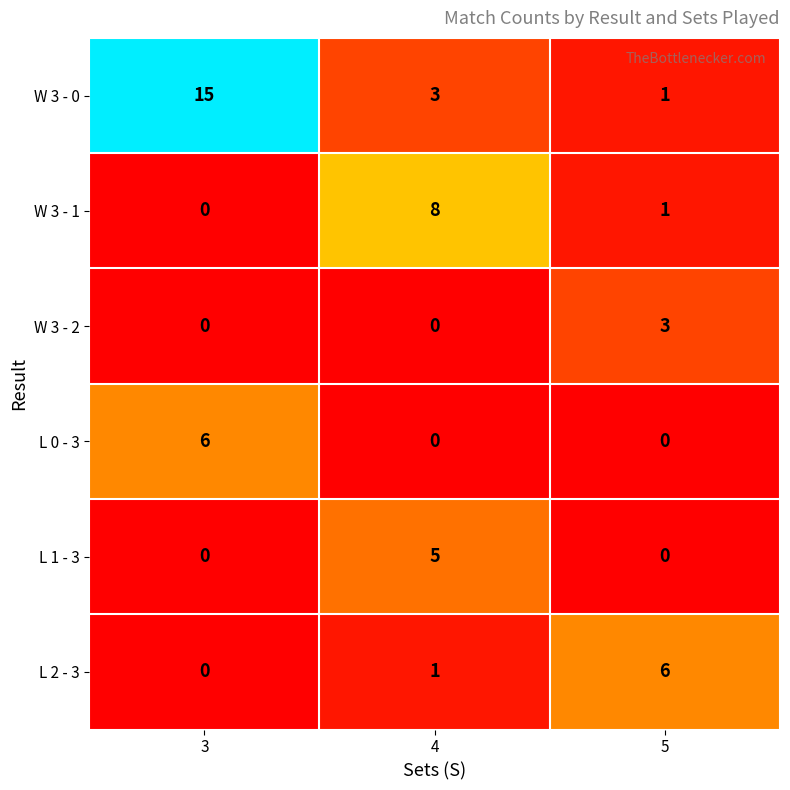

Count the W 3 - 2 values in the range 0 to 3.

3